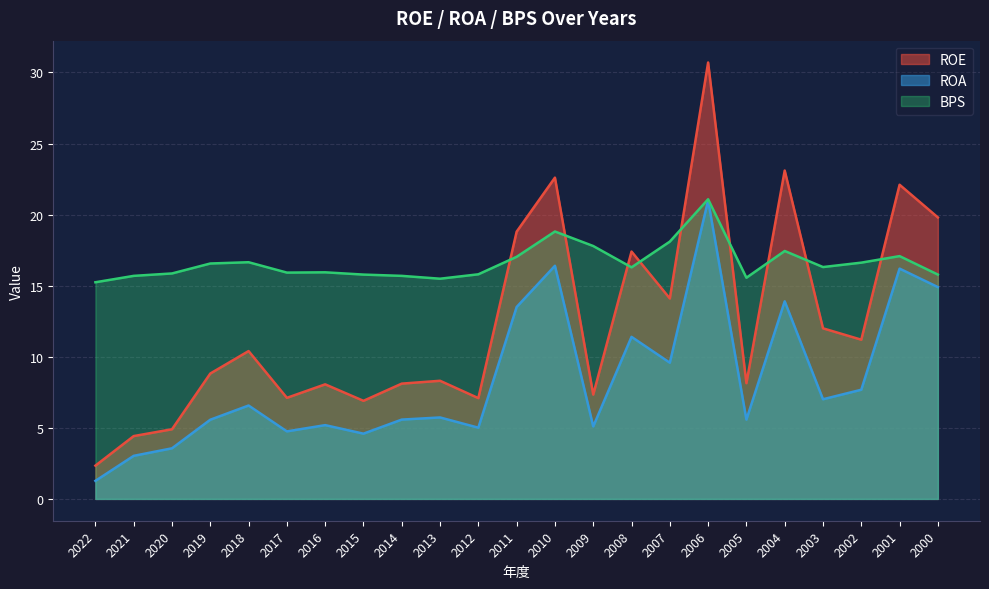

What is the smallest value displayed?

1.3